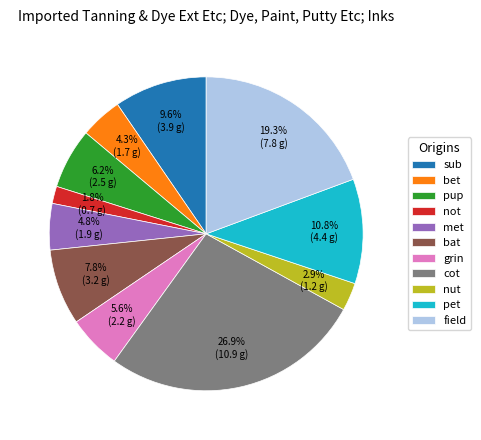

Count the number of slices in the pie.

11